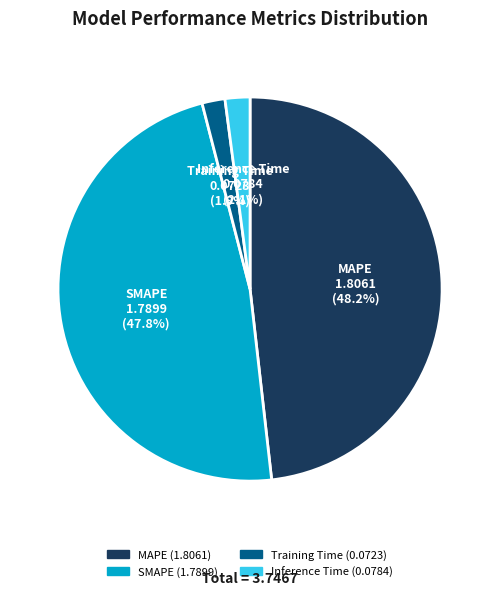

How many slices are in this pie chart?

4